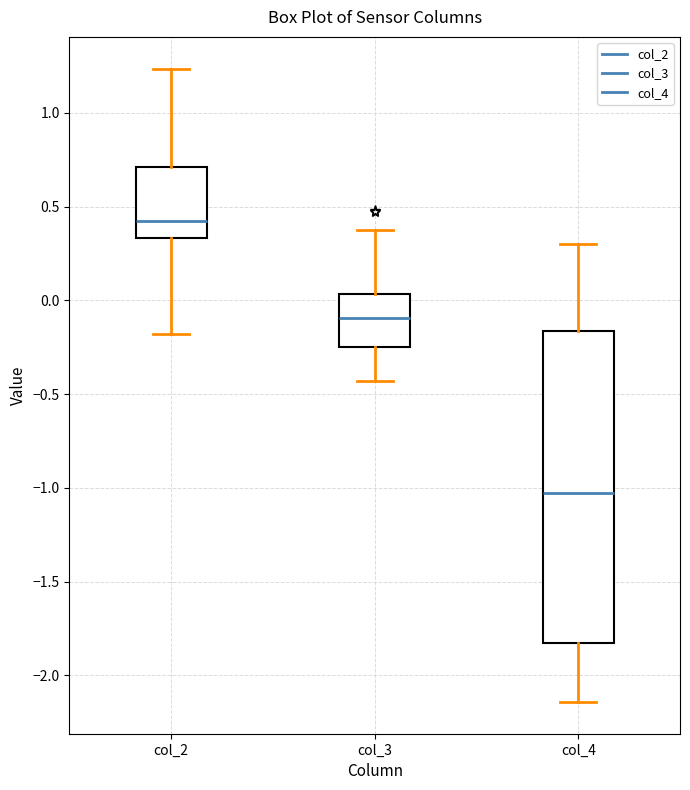

Reading left to right, transcribe this box plot: for each box, give where its median line is, the range the box spans, and where its two whiskers end, as read against the y-axis. The values are not printed on the chart, so give them approximately, as read against the axis.

col_2: median 0.40, box 0.35 to 0.70, whiskers -0.20 to 1.25
col_3: median -0.10, box -0.25 to 0.05, whiskers -0.45 to 0.35
col_4: median -1.05, box -1.80 to -0.15, whiskers -2.15 to 0.30